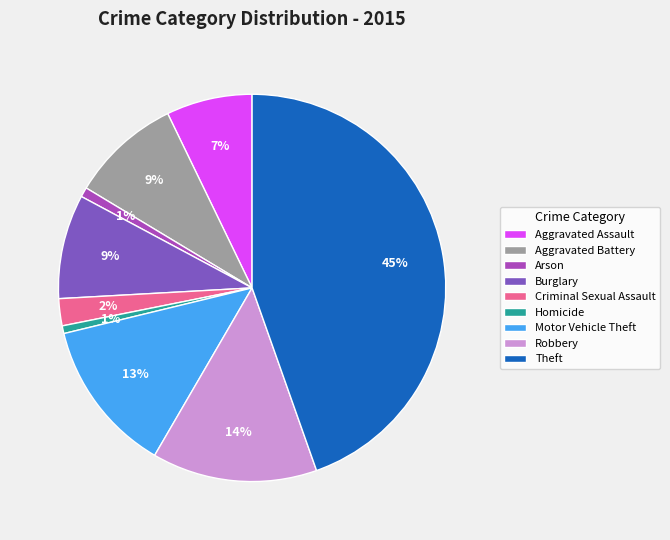

Which slice is the largest?

Theft